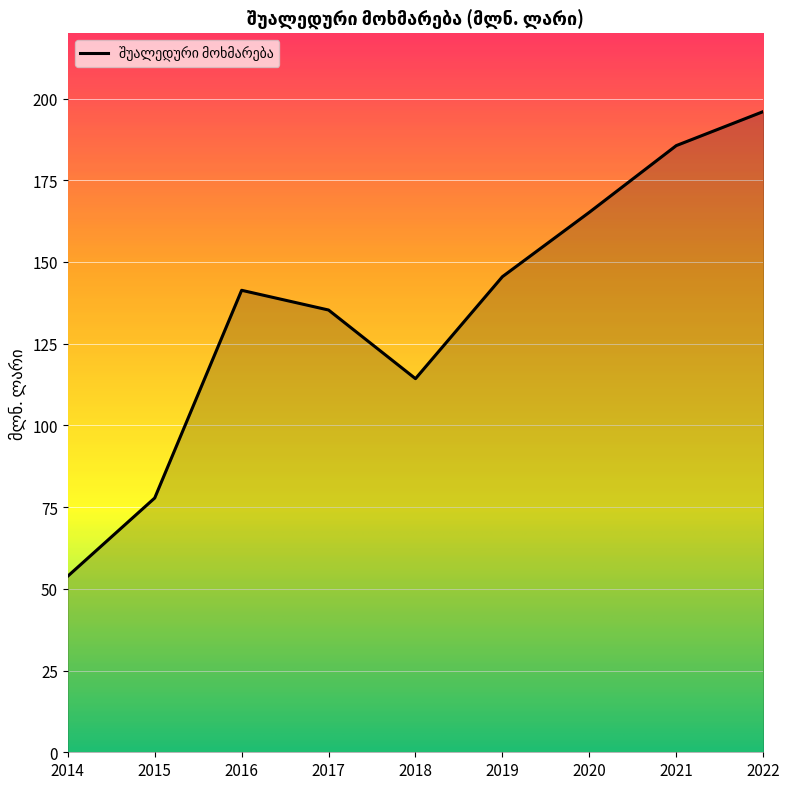

Which label corresponds to the largest value in the chart?

2022